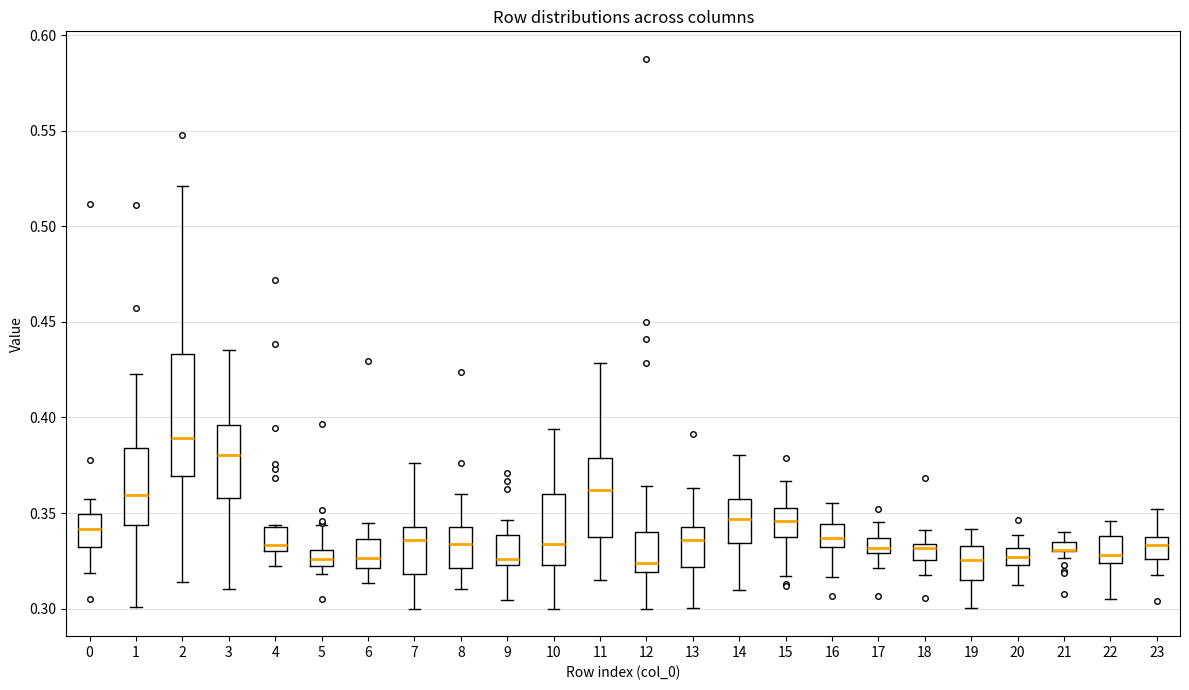

Comparing the boxes themselves (not the whiskers), which one is the tallest?

2